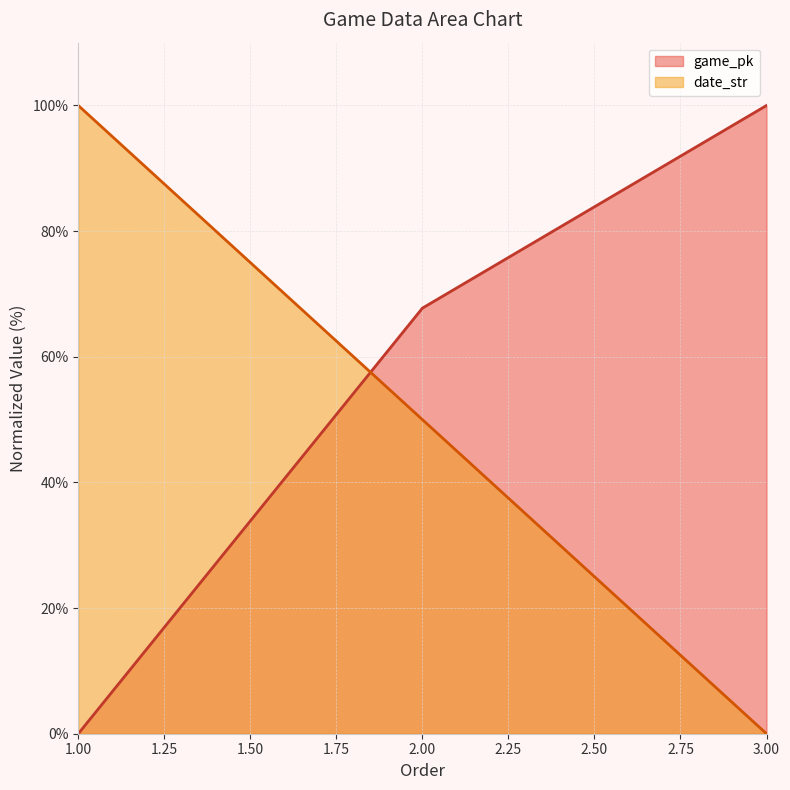

How many data points in date_str are above 50?

1